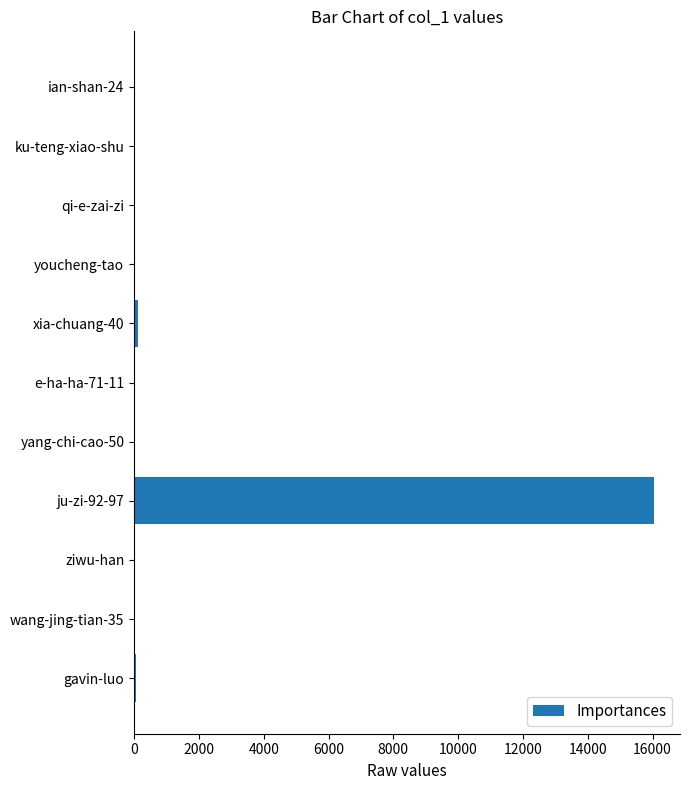

Is it true that the value at ku-teng-xiao-shu is 0?

True